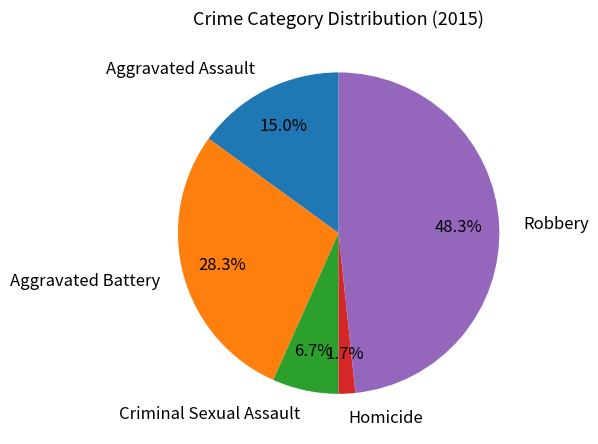

To the nearest percent, what is the difference between the Aggravated Assault and Criminal Sexual Assault slice percentages?

8%